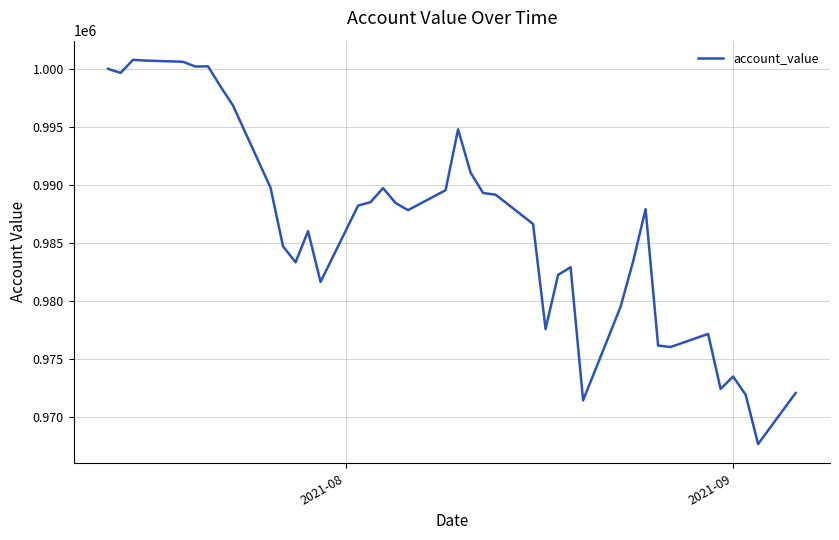

True or false: the data has more than 1 interior local peaks.

True